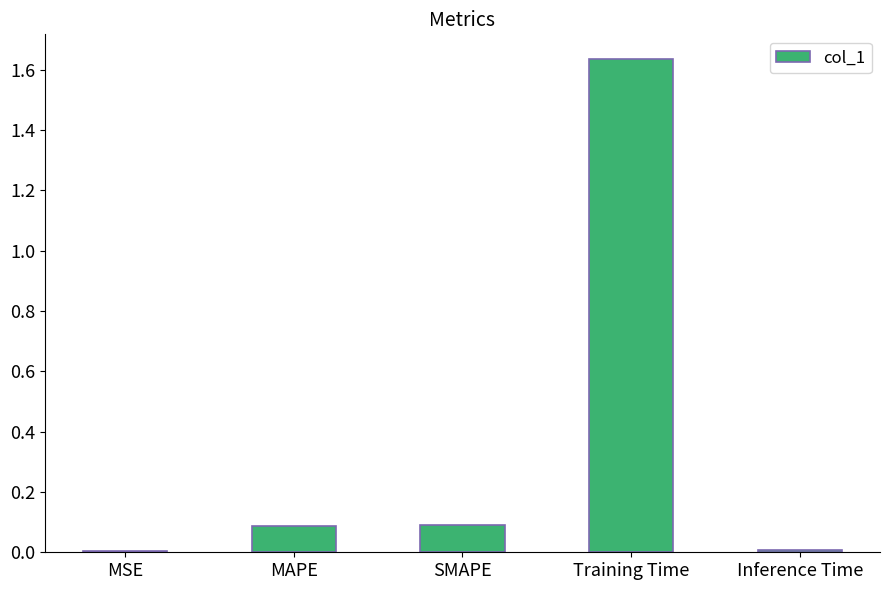

At which category does the chart reach its peak across all series?

Training Time